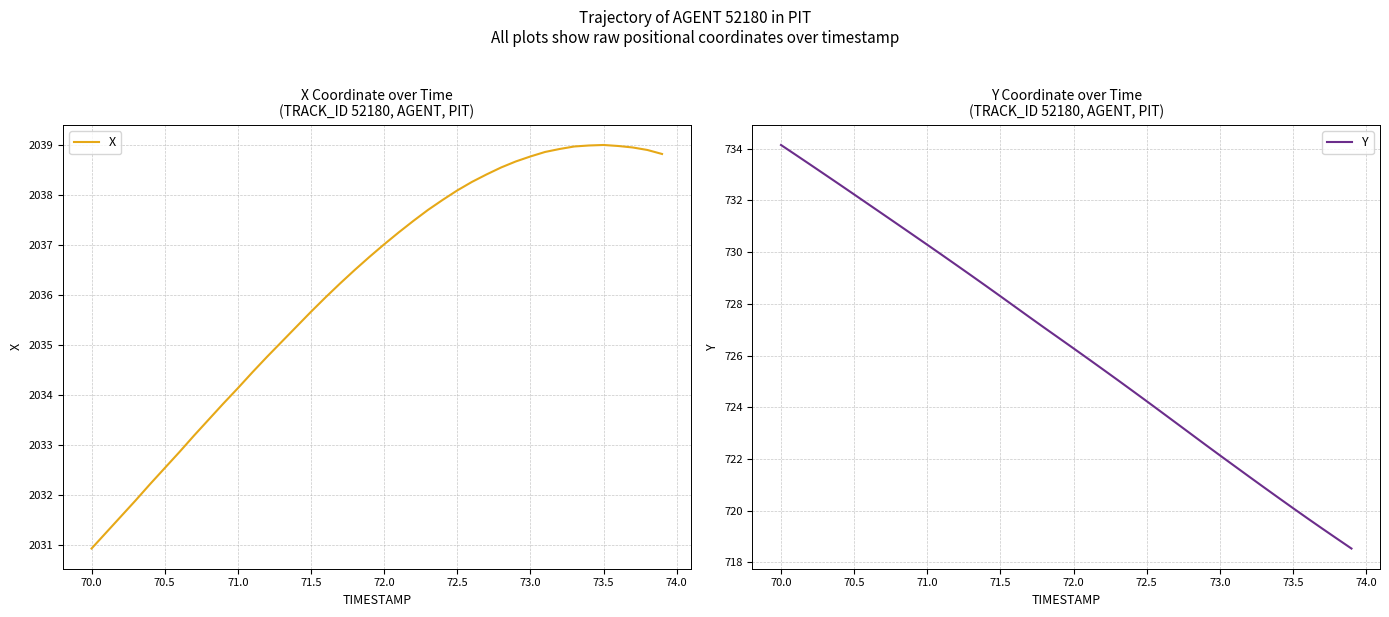

The value of Y at 73.5 is 720.1. True or false?

True